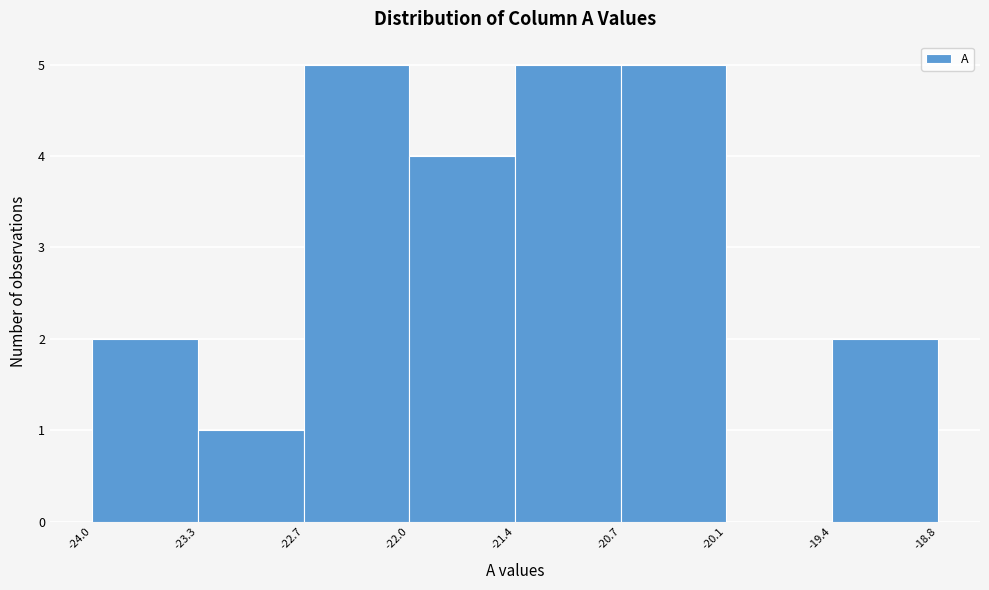

Reading left to right, transcribe this chart: for each bar, give the range it covers on the x-axis and its height. The values are not printed on the chart, so give them approximately, as read against the axis.

-24.0 to -23.3: 2
-23.3 to -22.7: 1
-22.7 to -22.0: 5
-22.0 to -21.4: 4
-21.4 to -20.7: 5
-20.7 to -20.1: 5
-20.1 to -19.4: 0
-19.4 to -18.8: 2